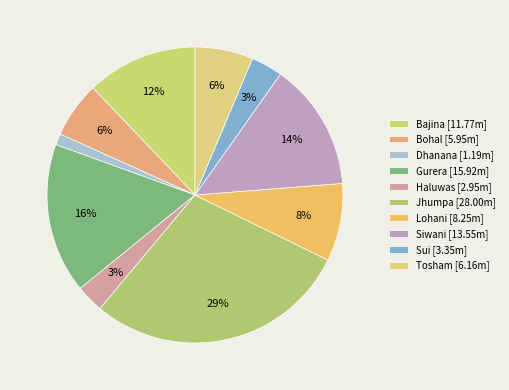

True or false: Siwani accounts for 2% of the total.

False